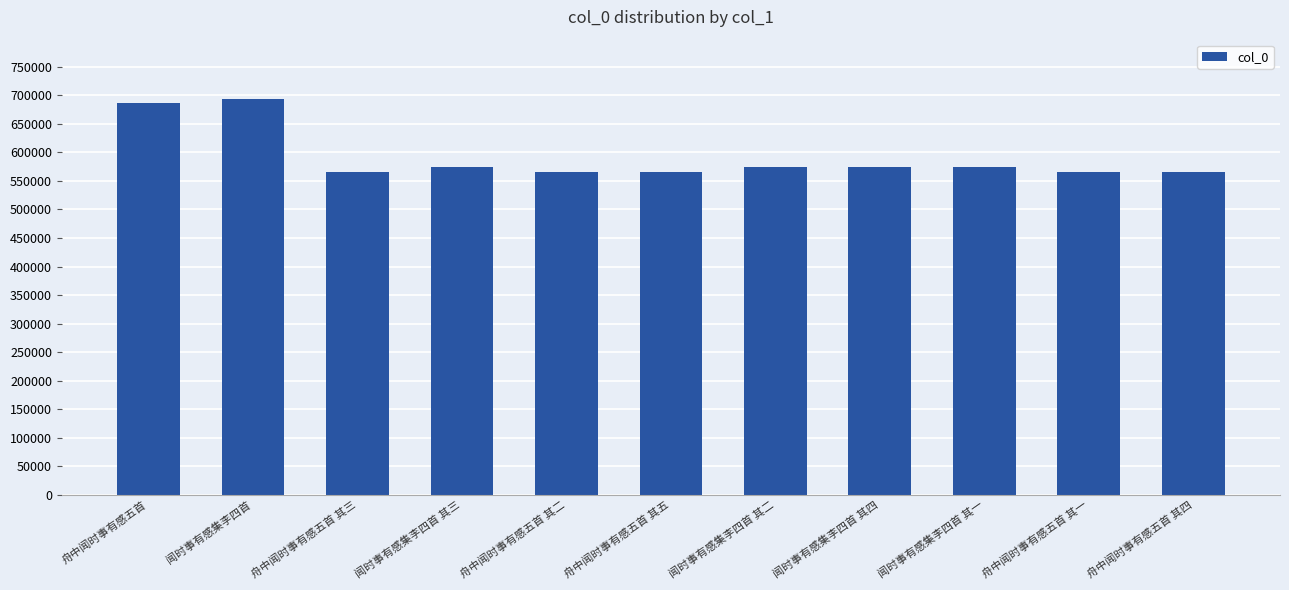

True or false: the data shows 349803 at 闻时事有感集李四首 其四.

False